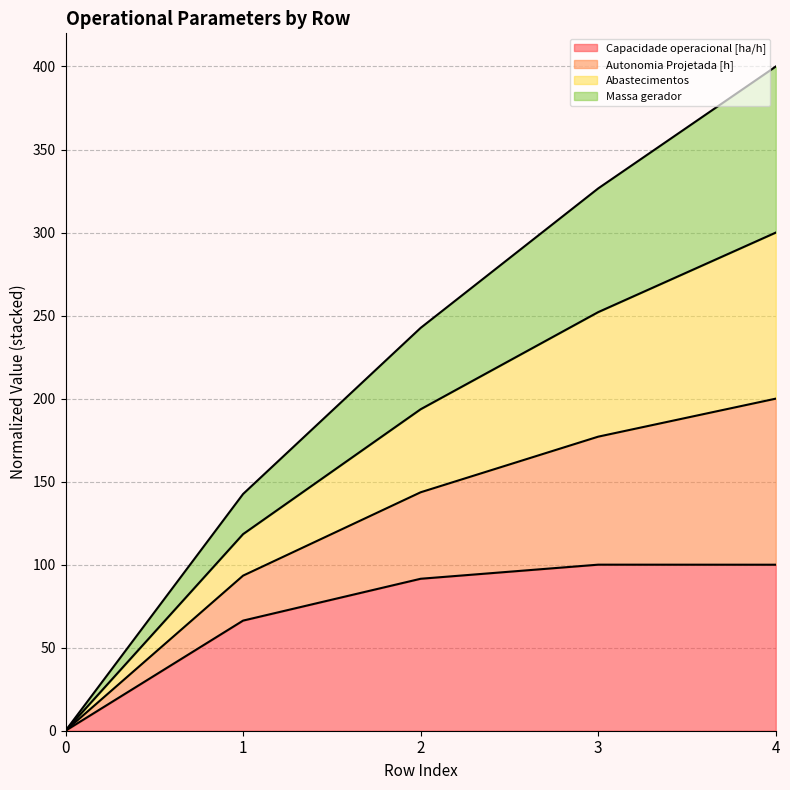

What is the maximum value for Capacidade operacional [ha/h]?

100.0